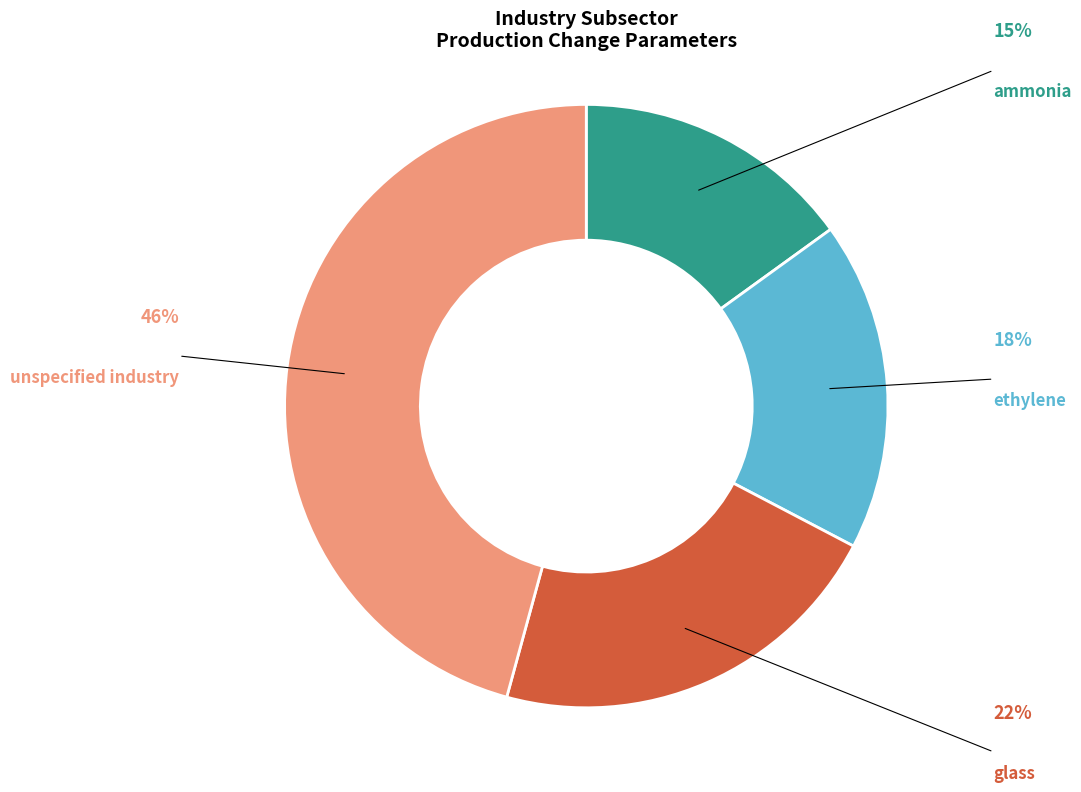

Which slice is the largest?

unspecified industry